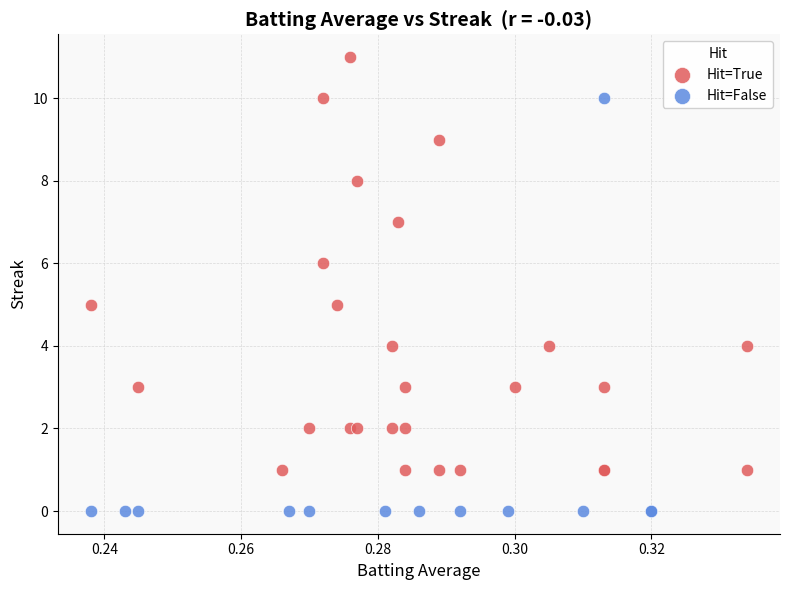

Which series reaches the maximum Y coordinate?

Hit=True